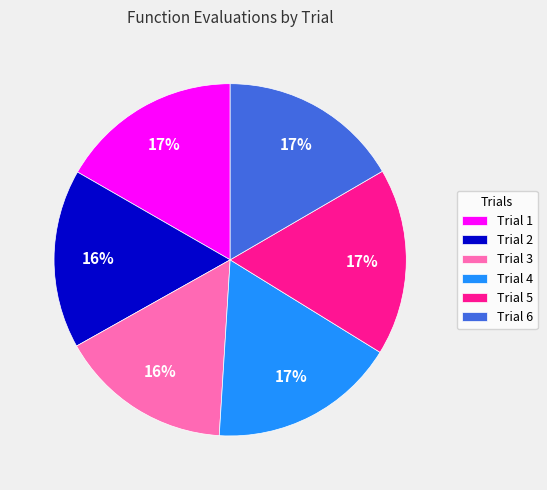

To the nearest percent, what is the difference between the largest and smallest slice percentages?

1%